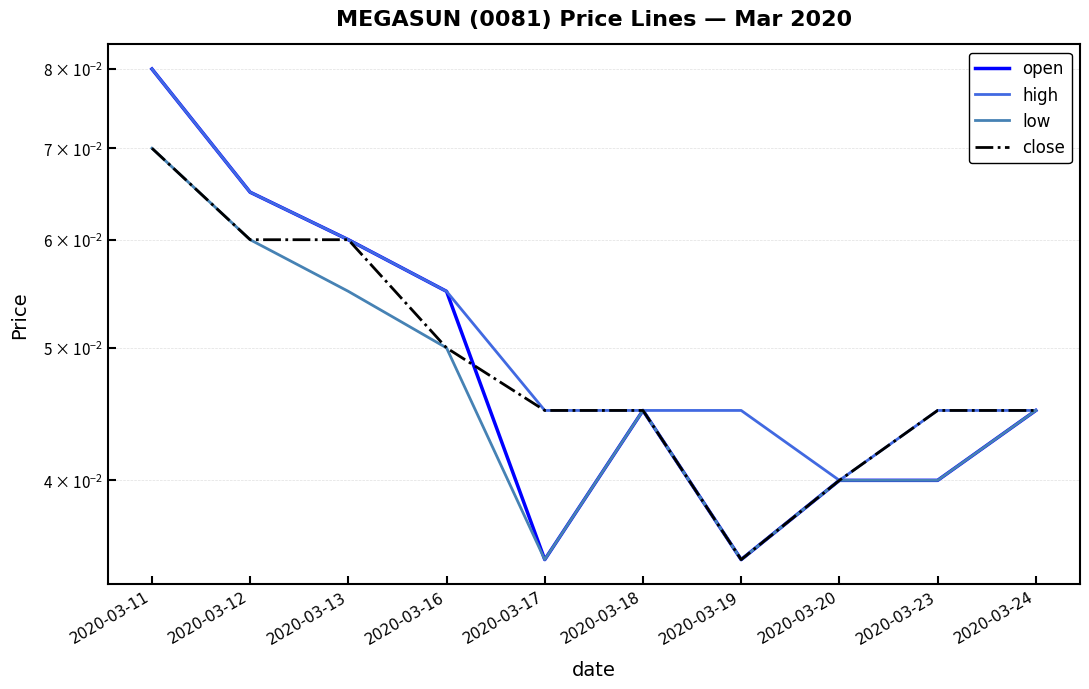

True or false: close and high intersect in this chart.

False